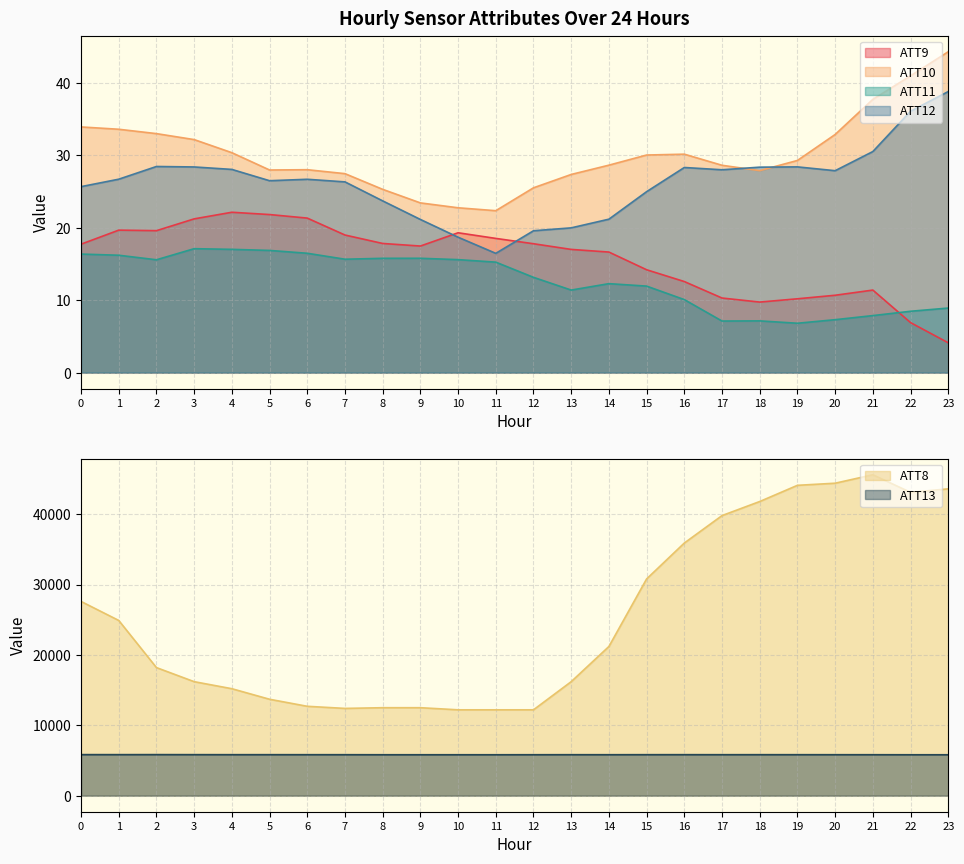

True or false: ATT9 has a value of 8.8 at 4.

False